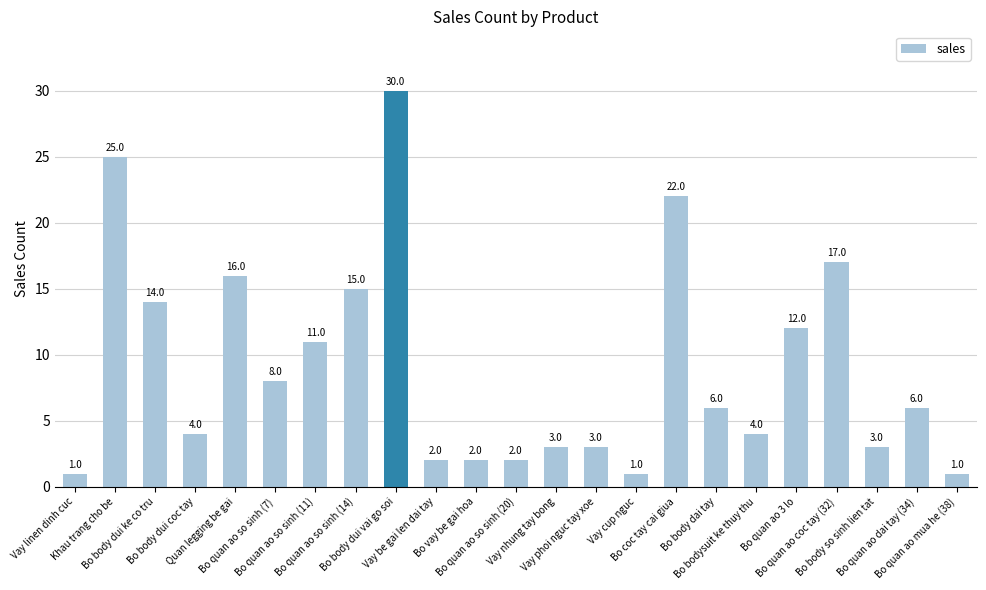

What is the label of the 8th bar from the left?

Bo quan ao so sinh (14)